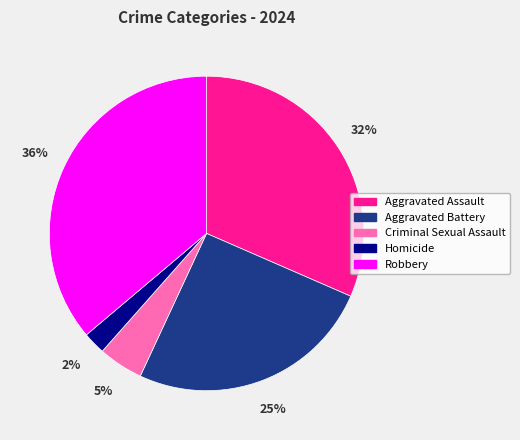

Combined, do Robbery and Aggravated Battery account for over 50%?

Yes